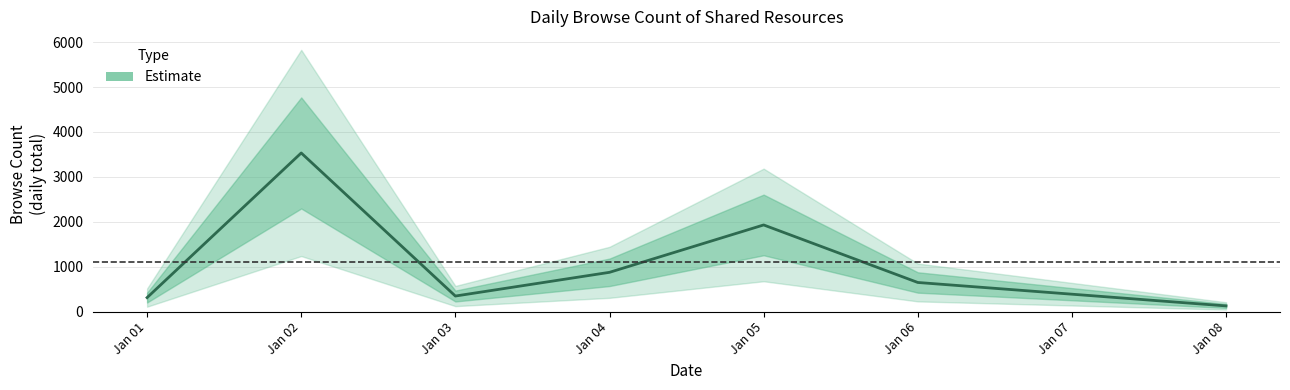

What is the greatest value displayed?

3532